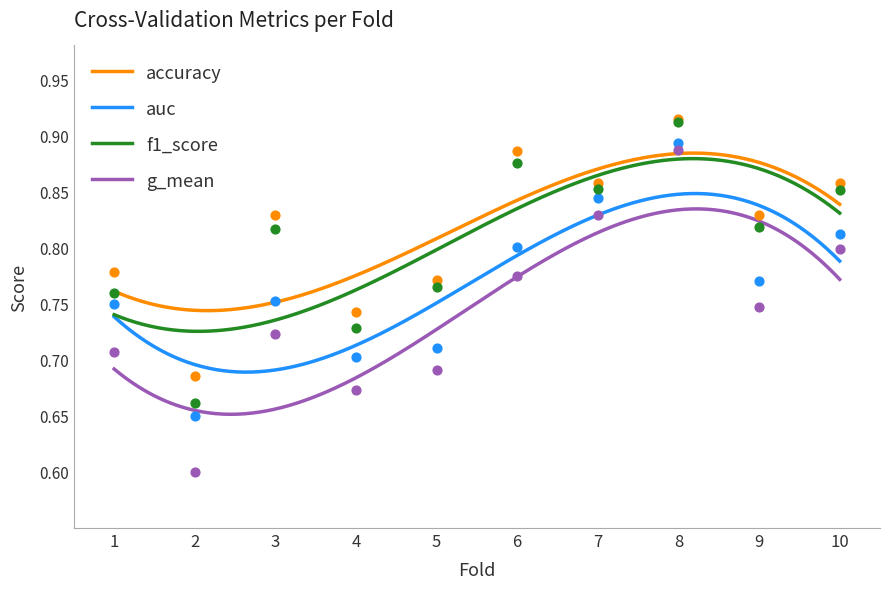

Which series has the largest Y range (max minus min)?

g_mean